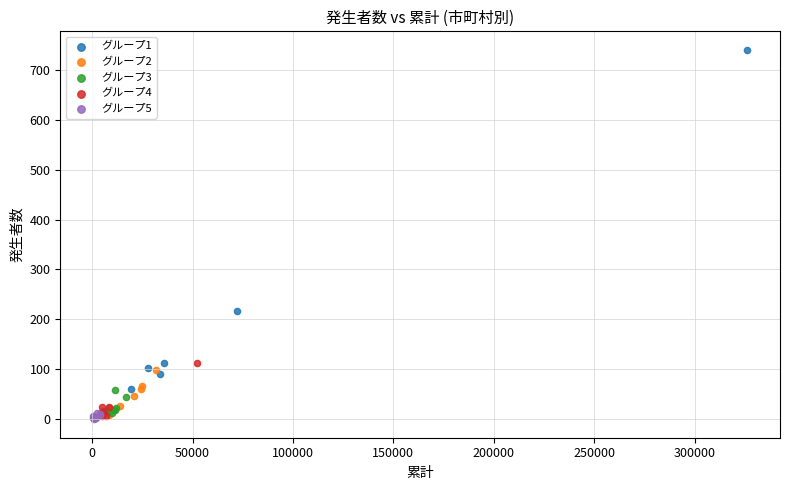

Which series contains the lowest Y value?

グループ5